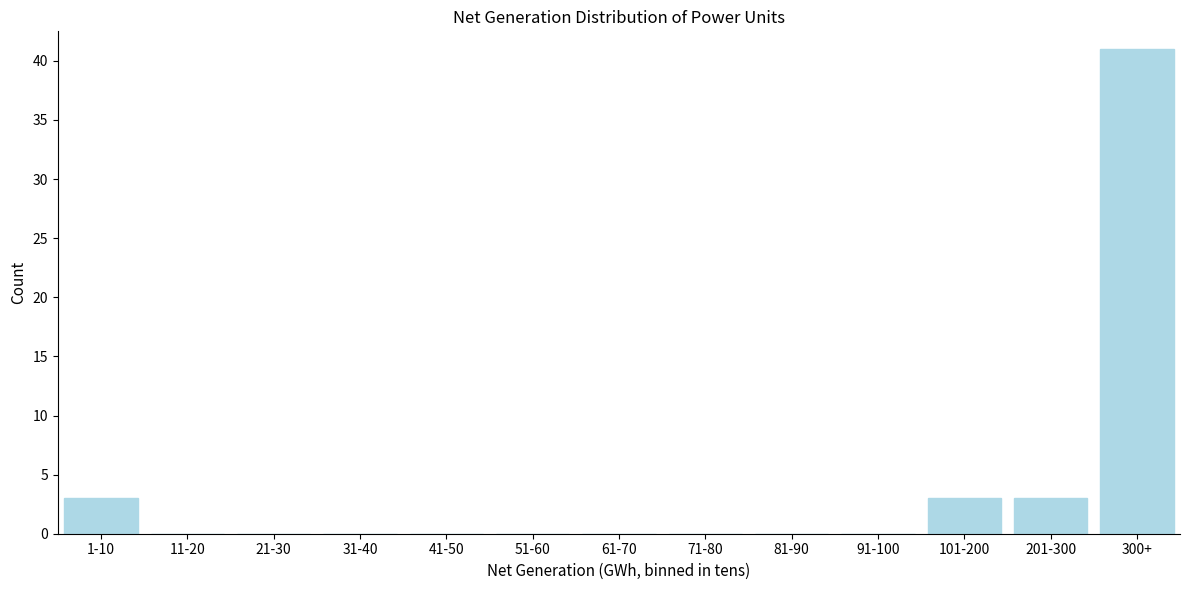

Reading left to right, what are all the values shown in this chart?

1-10=3	11-20=0	21-30=0	31-40=0	41-50=0	51-60=0	61-70=0	71-80=0	81-90=0	91-100=0	101-200=3	201-300=3	300+=41